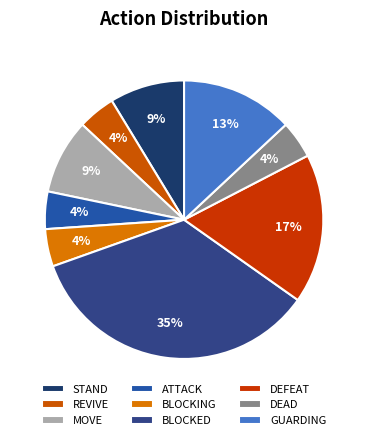

Combined, what portion of the pie is GUARDING and BLOCKED?

47.8%